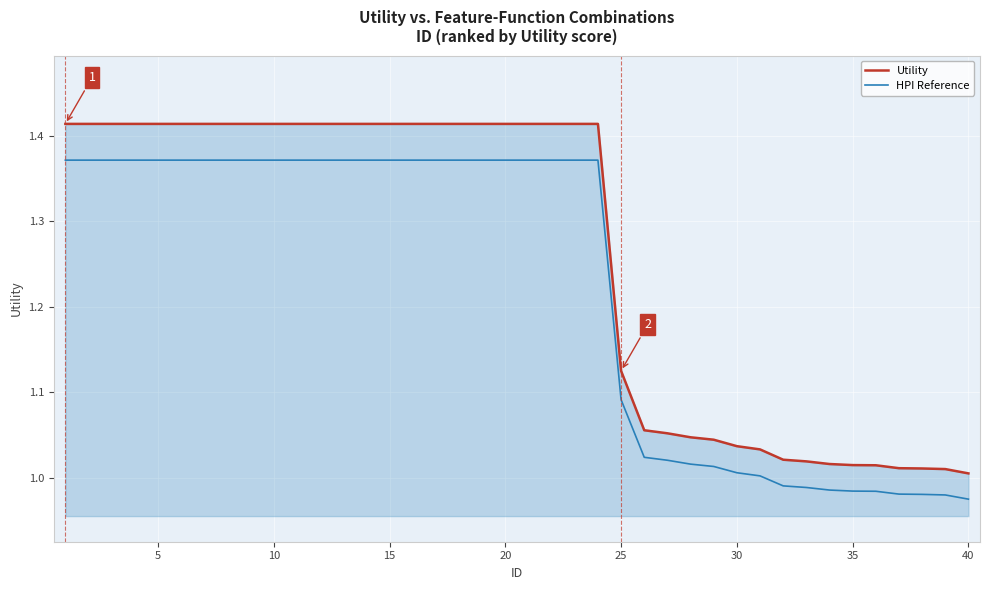

Rank the series by their maximum value, from lowest to highest.

HPI Reference, Utility